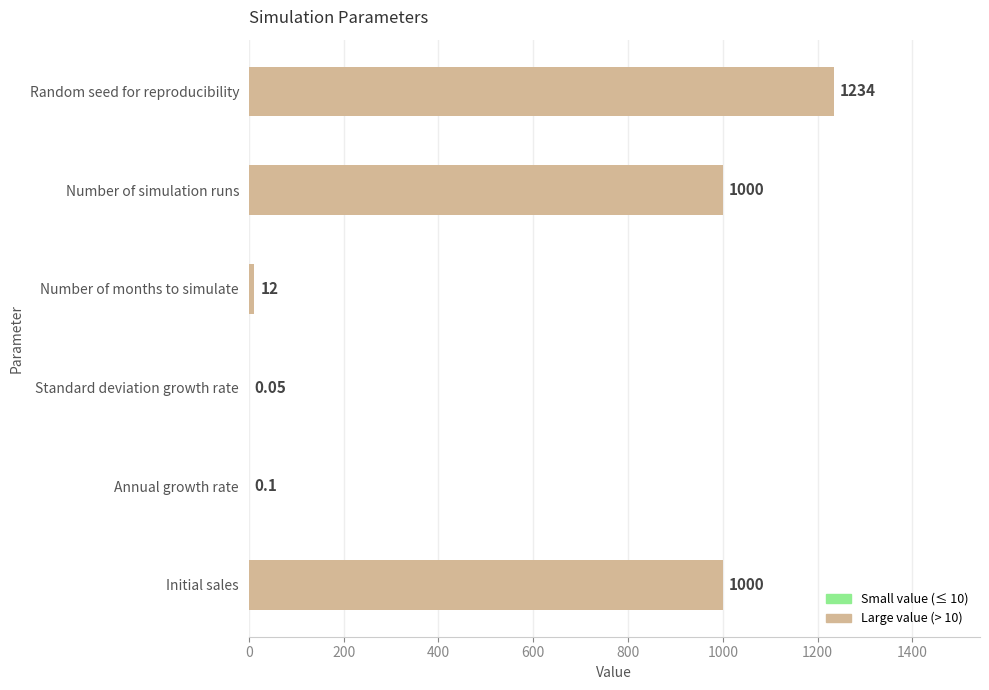

At which category does the chart reach its peak across all series?

Random seed for reproducibility